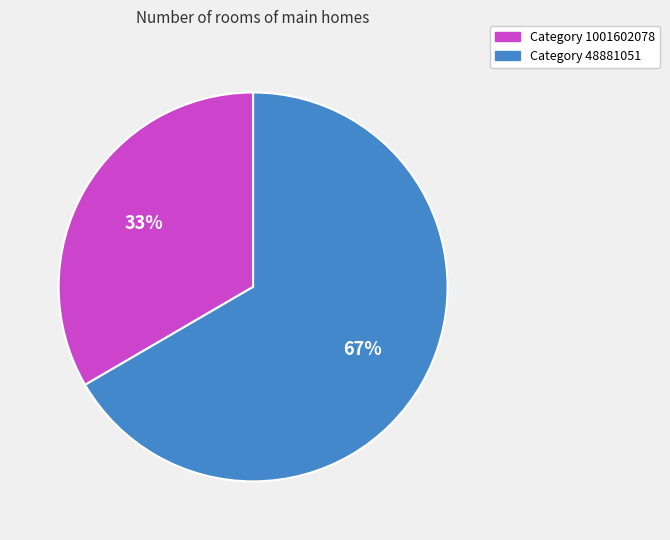

To the nearest percent, what is the average slice percentage?

50%